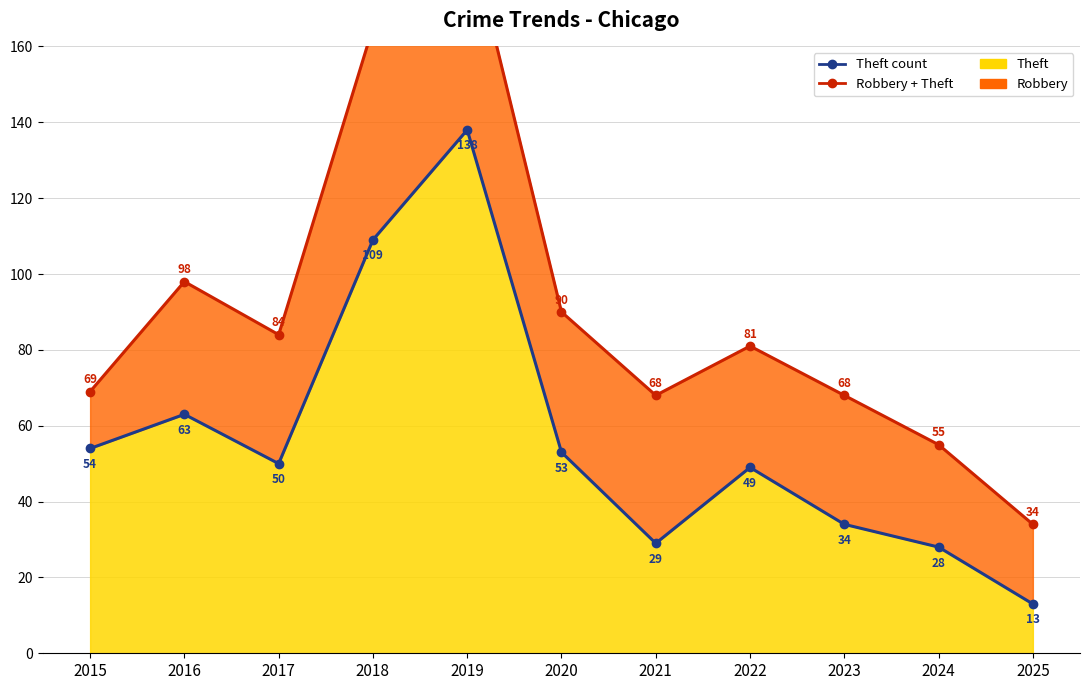

Is it true that Theft Line equals 7 at 2024?

False